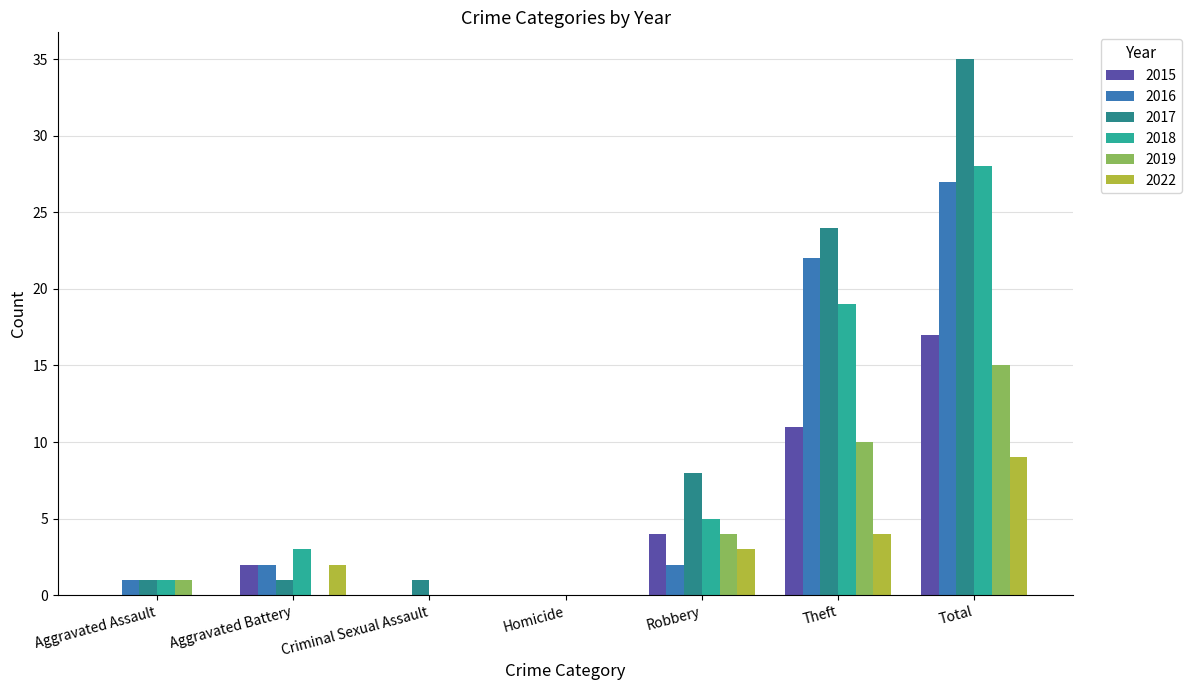

Count the number of categories in the chart.

7